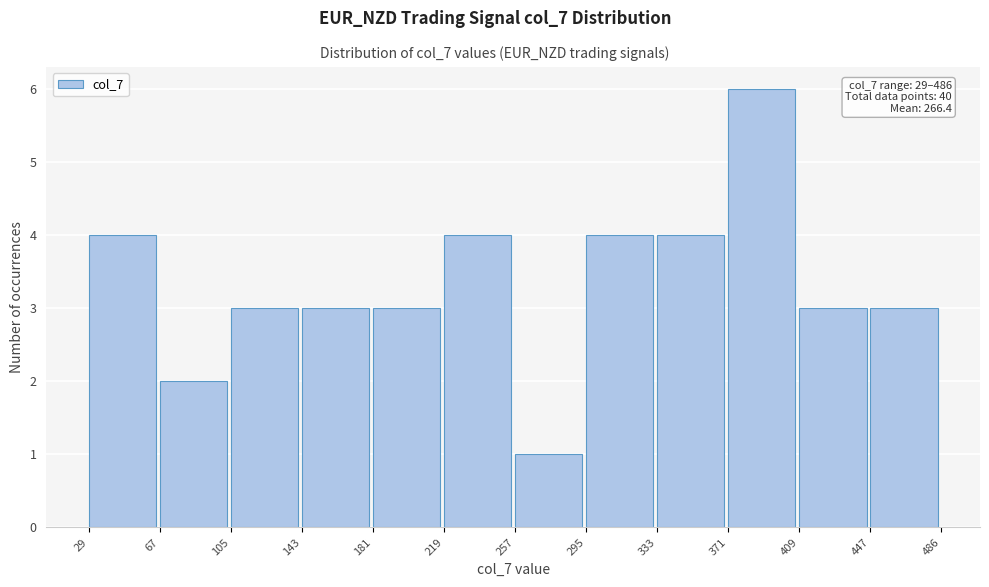

Over which range of the x-axis is the bar tallest?

371 to 409